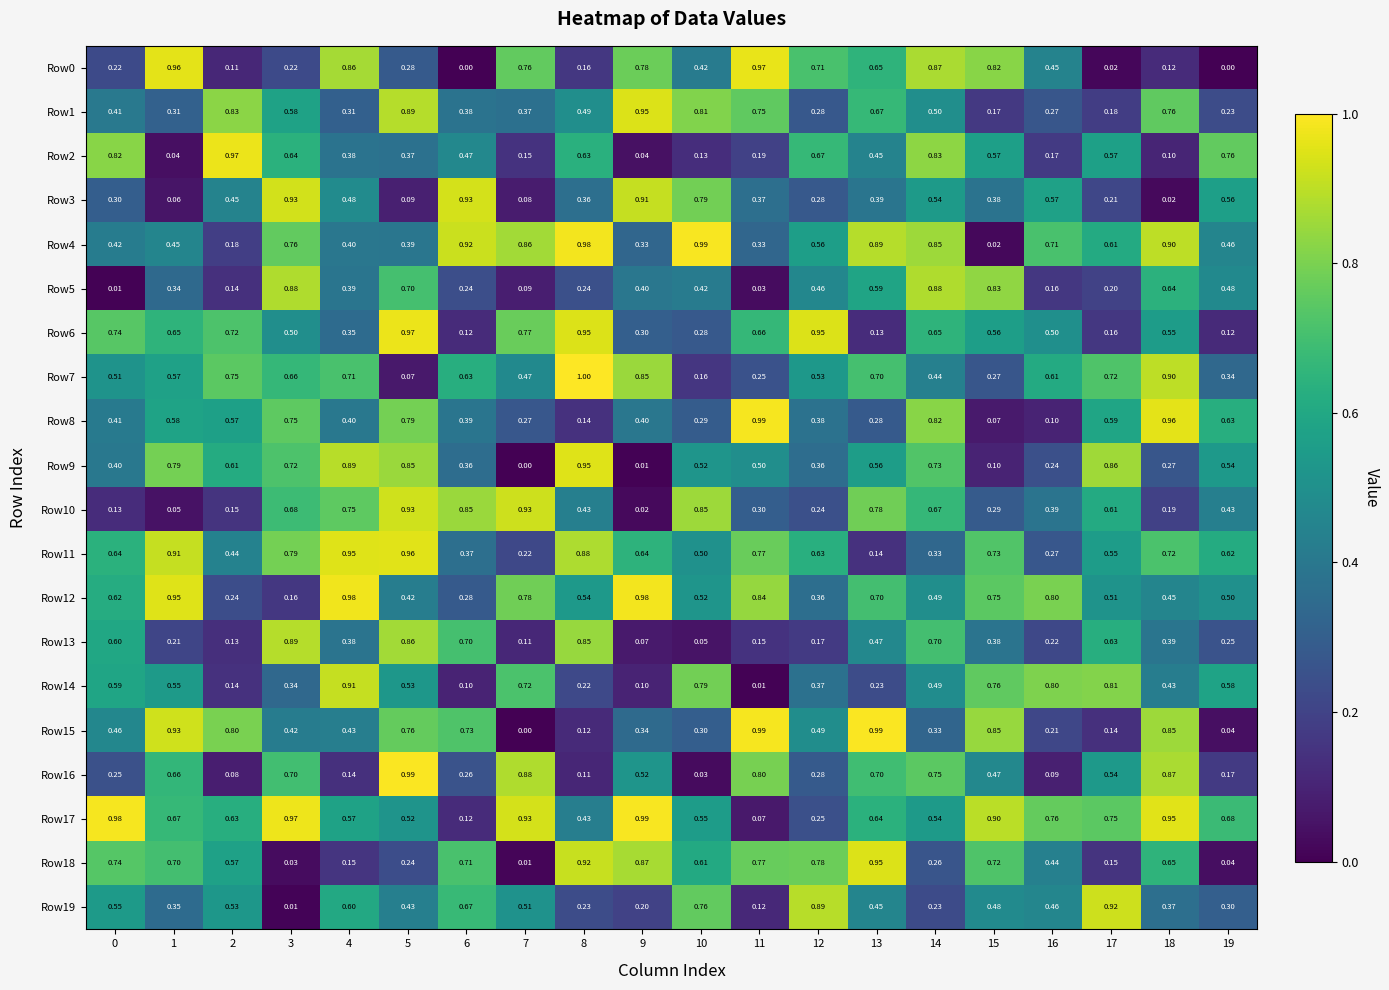

Is the value of Row5 at 16 greater than the value of Row17 at 8?

No